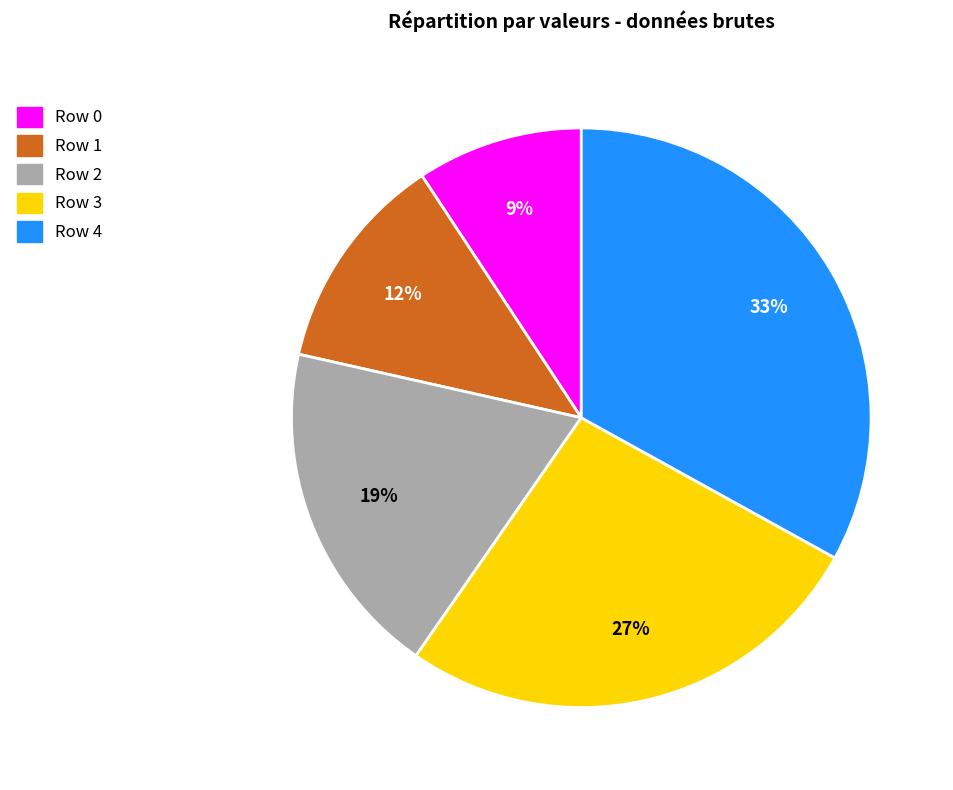

To the nearest percent, what portion does Row 3 represent?

27%